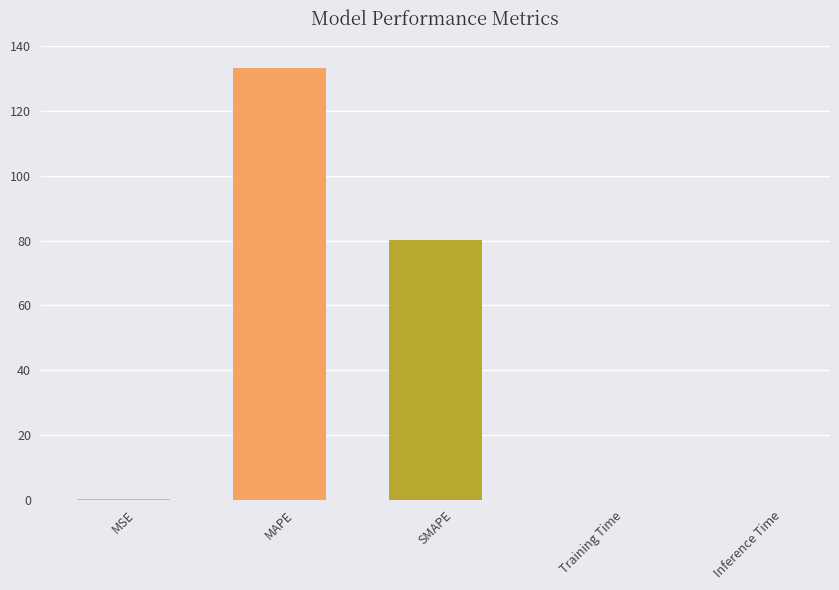

What is the average value?

42.7